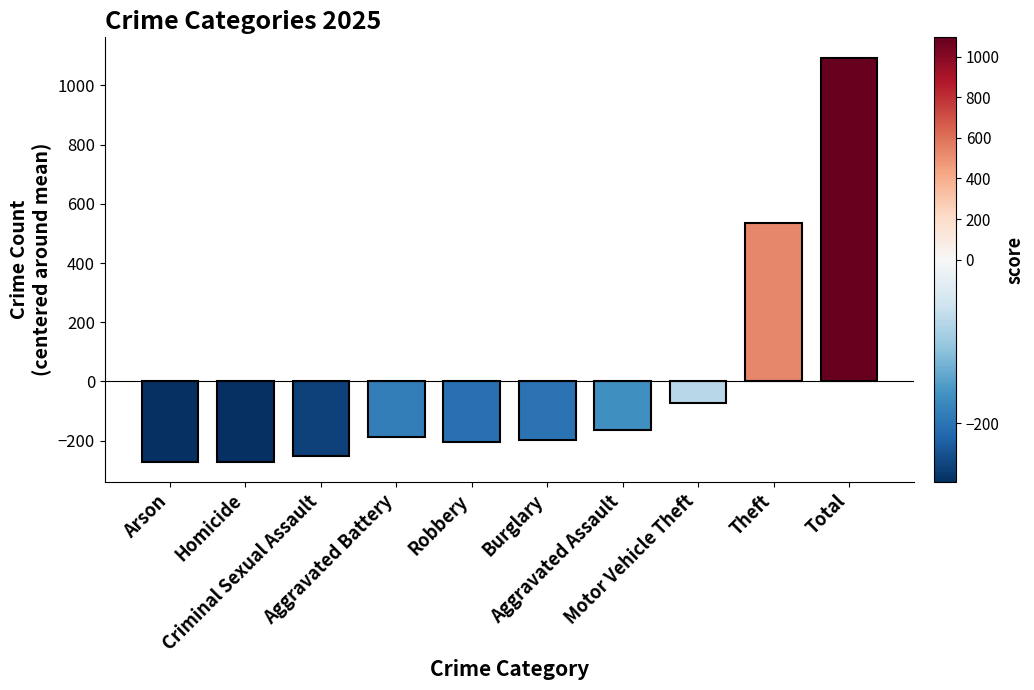

At which category does the chart reach its peak across all series?

Total